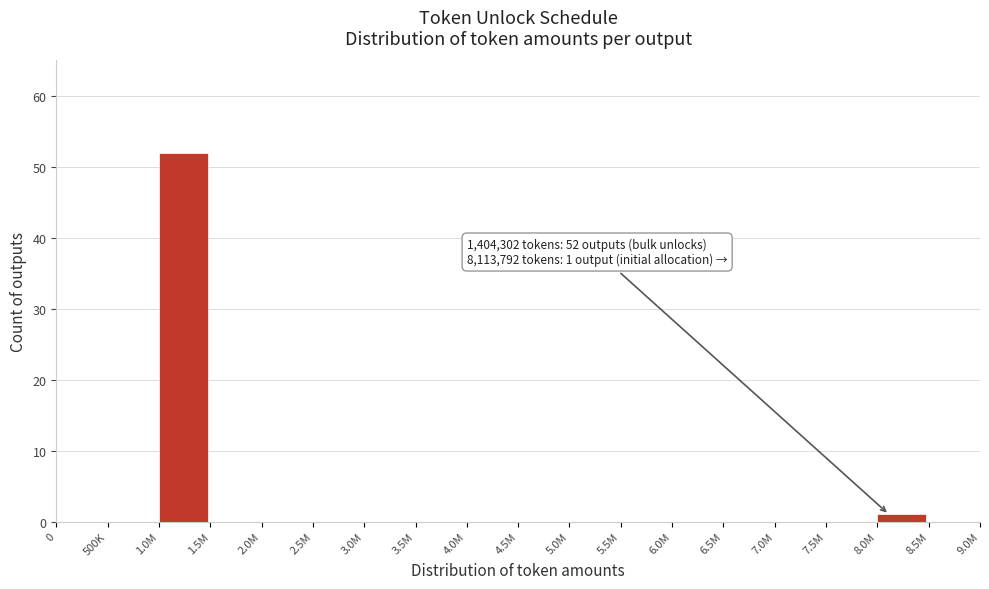

Reading left to right, list all the values displayed in this chart.

0=0	500K=0	1.0M=52	1.5M=0	2.0M=0	2.5M=0	3.0M=0	3.5M=0	4.0M=0	4.5M=0	5.0M=0	5.5M=0	6.0M=0	6.5M=0	7.0M=0	7.5M=0	8.0M=1	8.5M=0